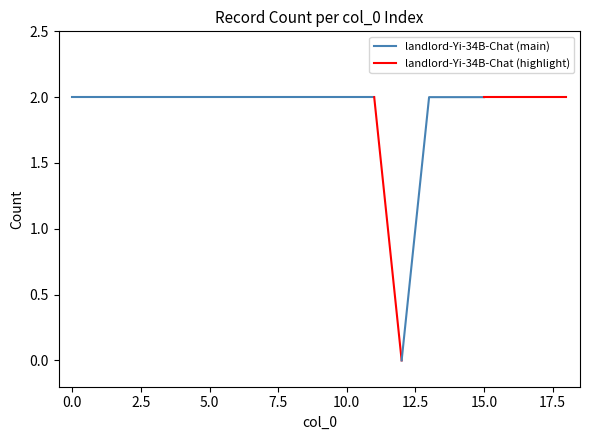

What is the sum of all values?

36